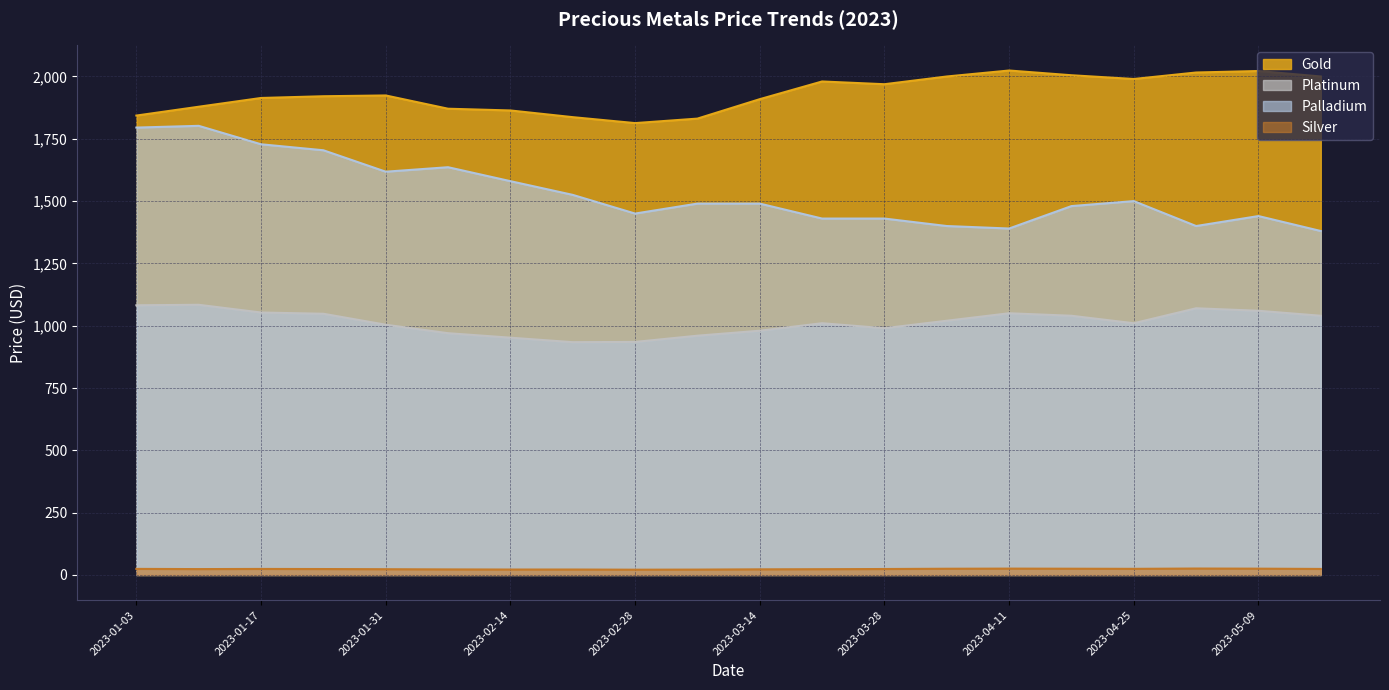

Which series has the largest range (max minus min)?

Palladium